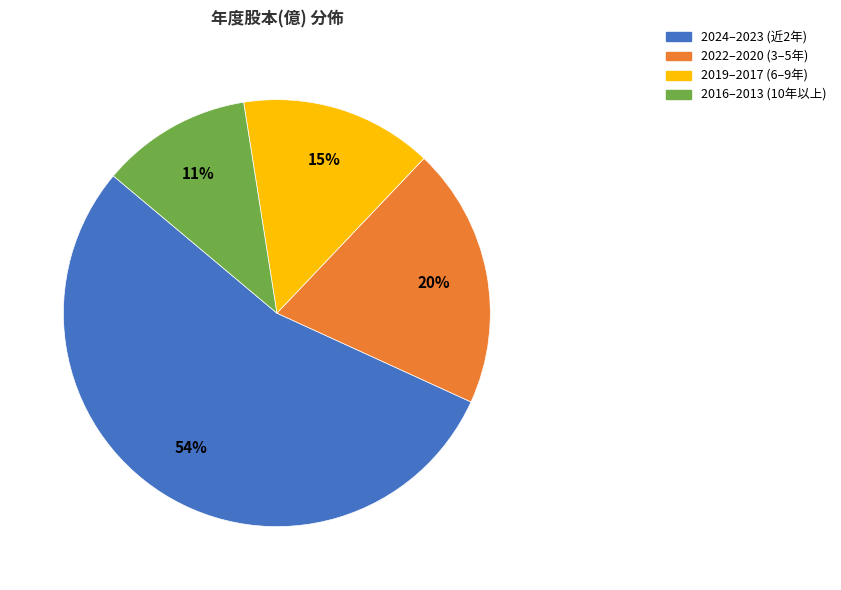

How many slices are in this pie chart?

4